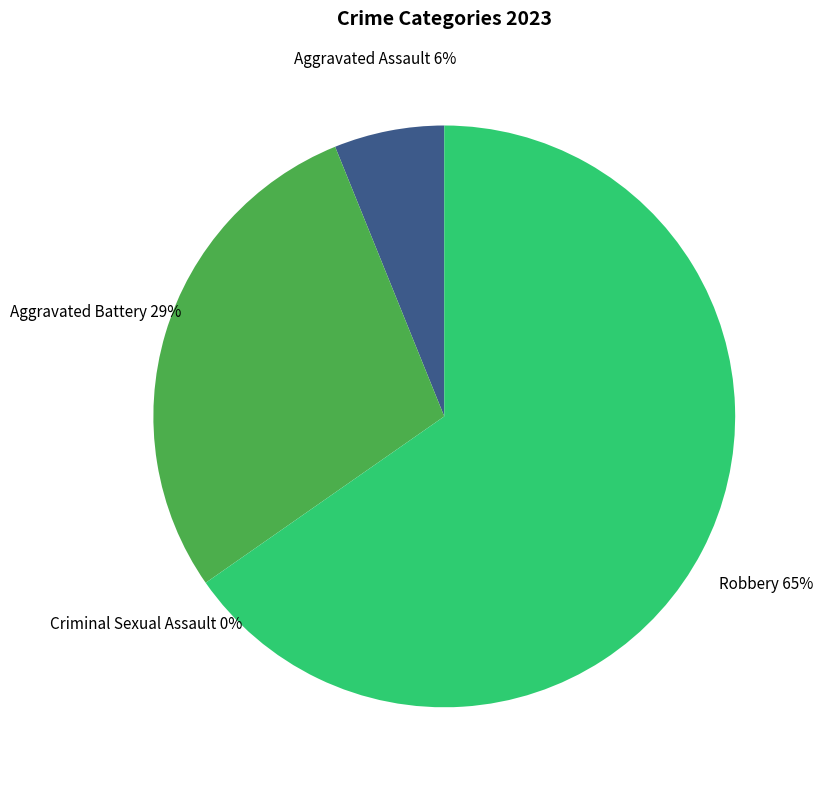

How many slices are in this pie chart?

4